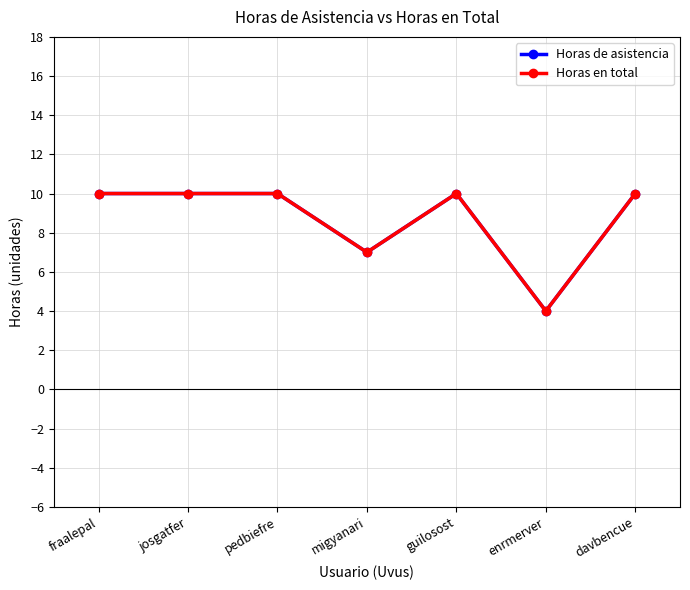

Does the chart have visible grid lines?

Yes